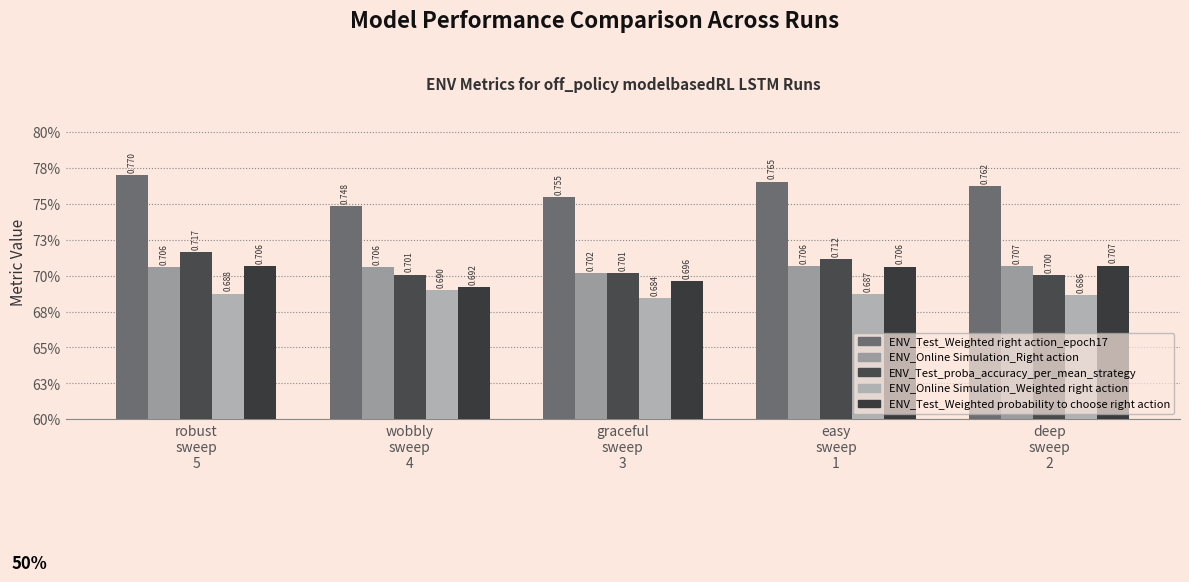

Reading right to left, list all the values displayed in this chart.

ENV_Test_Weighted right action_epoch17: 0.8	0.8	0.8	0.7	0.8
ENV_Online Simulation_Right action: 0.7	0.7	0.7	0.7	0.7
ENV_Test_proba_accuracy_per_mean_strategy: 0.7	0.7	0.7	0.7	0.7
ENV_Online Simulation_Weighted right action: 0.7	0.7	0.7	0.7	0.7
ENV_Test_Weighted probability to choose right action: 0.7	0.7	0.7	0.7	0.7